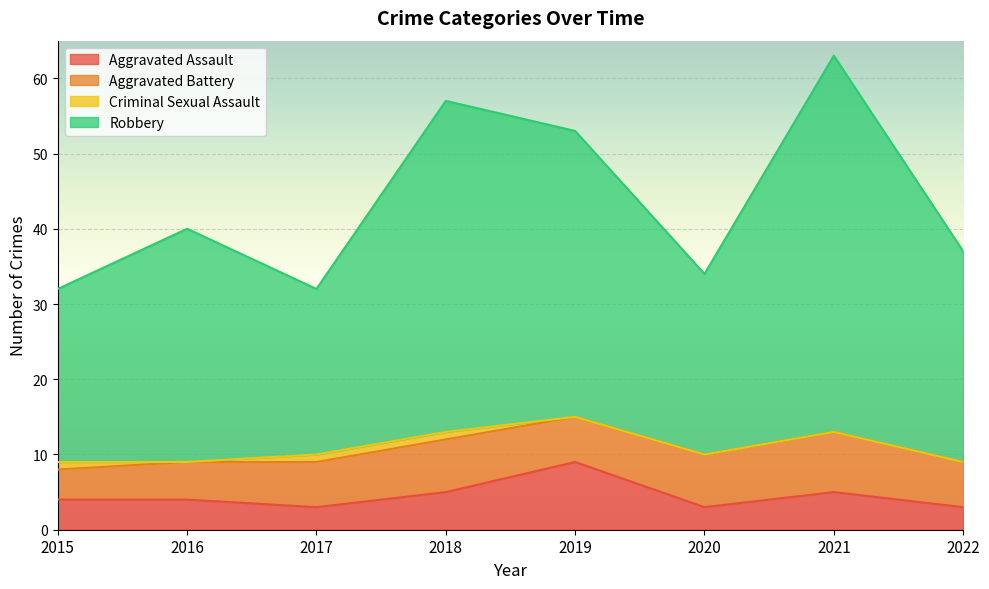

What is the highest value of the Aggravated Assault series?

9